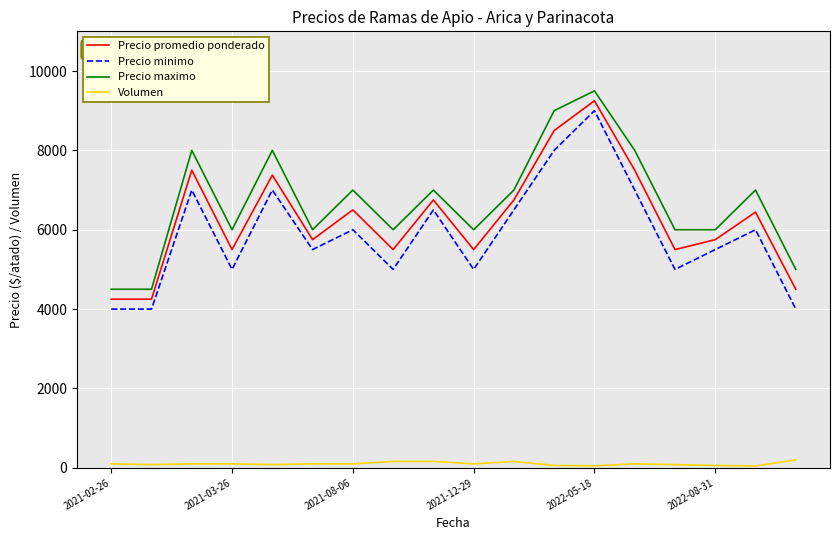

True or false: Volumen and Precio minimo cross at least once.

False